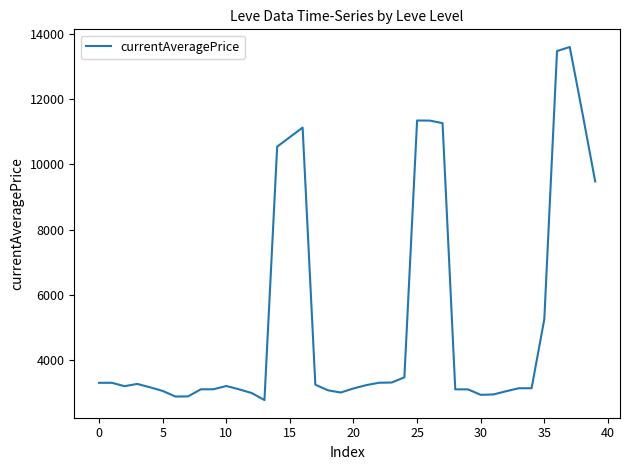

What is the maximum value shown in the chart?

13598.7